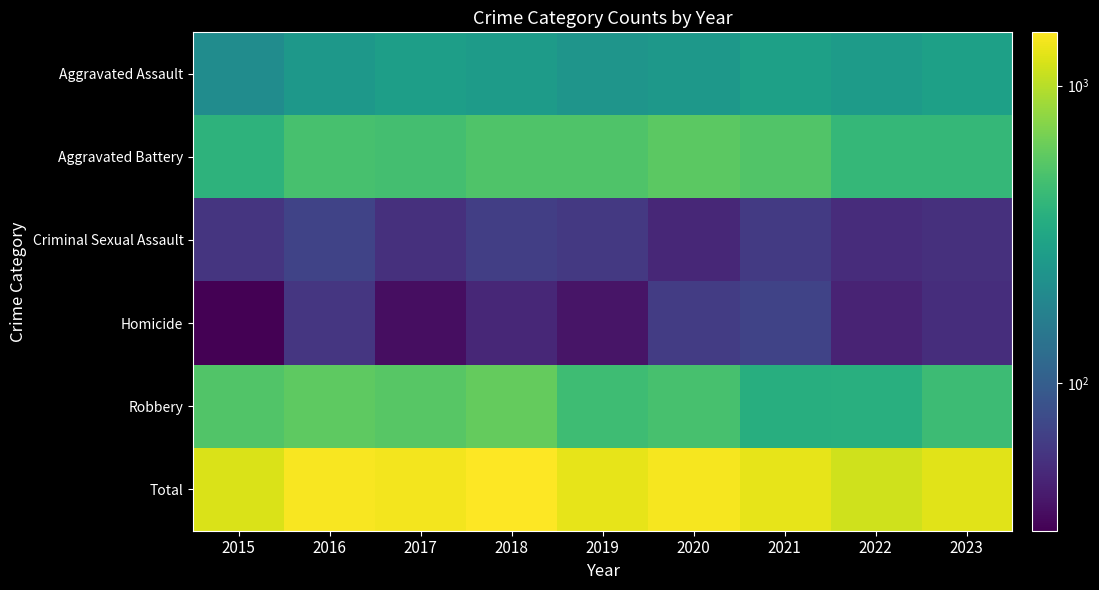

Reading right to left, list all the values displayed in this chart.

Aggravated Assault: 2023=287	2022=267	2021=284	2020=249	2019=238	2018=265	2017=276	2016=250	2015=210
Aggravated Battery: 2023=418	2022=417	2021=531	2020=574	2019=520	2018=522	2017=480	2016=491	2015=387
Criminal Sexual Assault: 2023=55	2022=52	2021=62	2020=49	2019=61	2018=65	2017=55	2016=69	2015=58
Homicide: 2023=53	2022=47	2021=69	2020=63	2019=40	2018=49	2017=37	2016=59	2015=32
Robbery: 2023=449	2022=364	2021=356	2020=491	2019=458	2018=608	2017=553	2016=579	2015=527
Total: 2023=1262	2022=1147	2021=1302	2020=1426	2019=1317	2018=1509	2017=1401	2016=1448	2015=1214